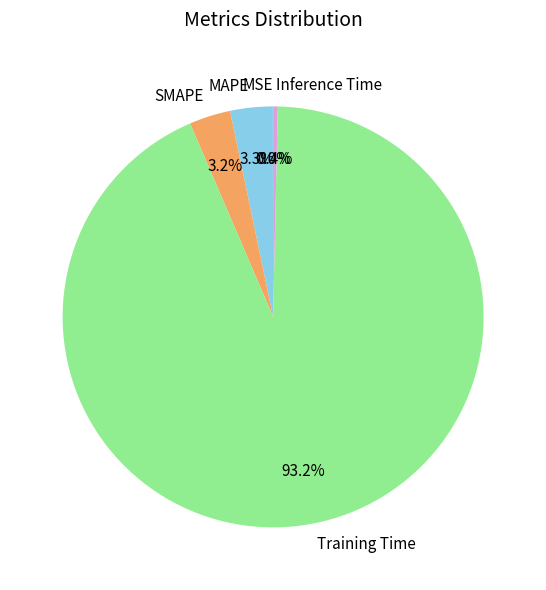

What is the majority slice?

Training Time